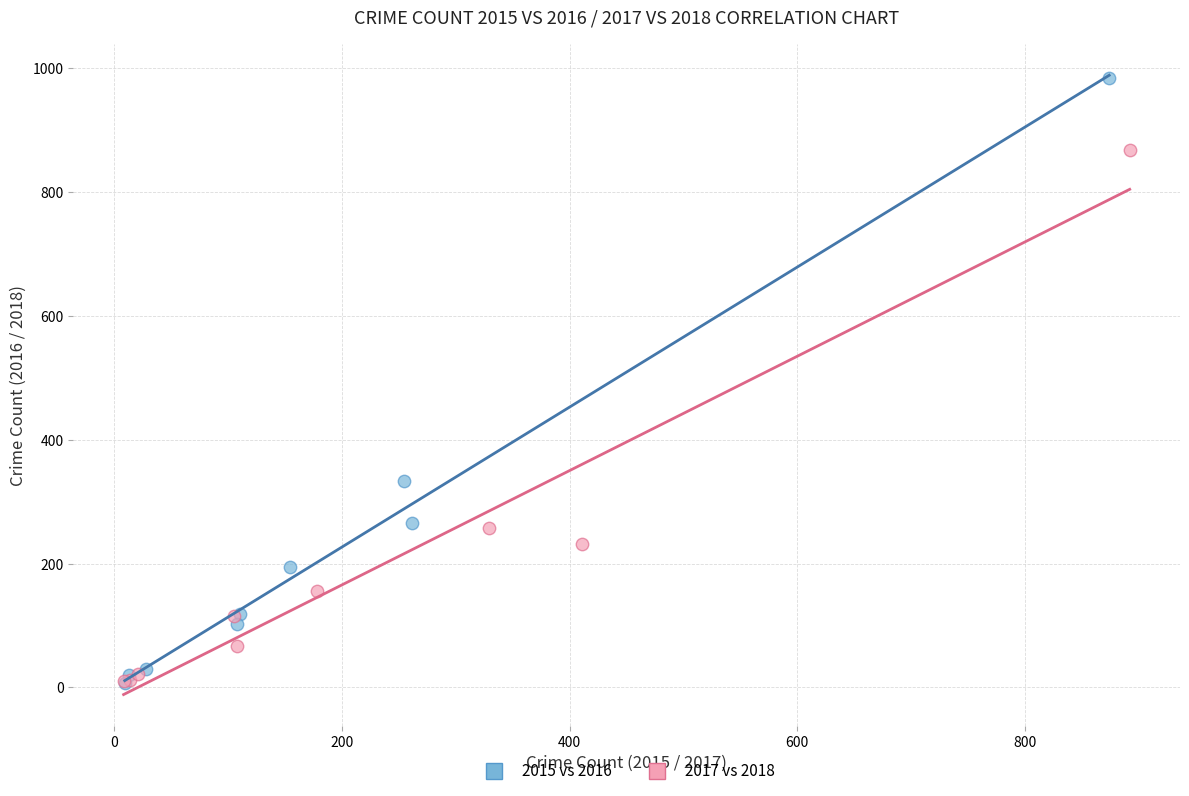

Which series has the widest spread of Y values?

2015 vs 2016